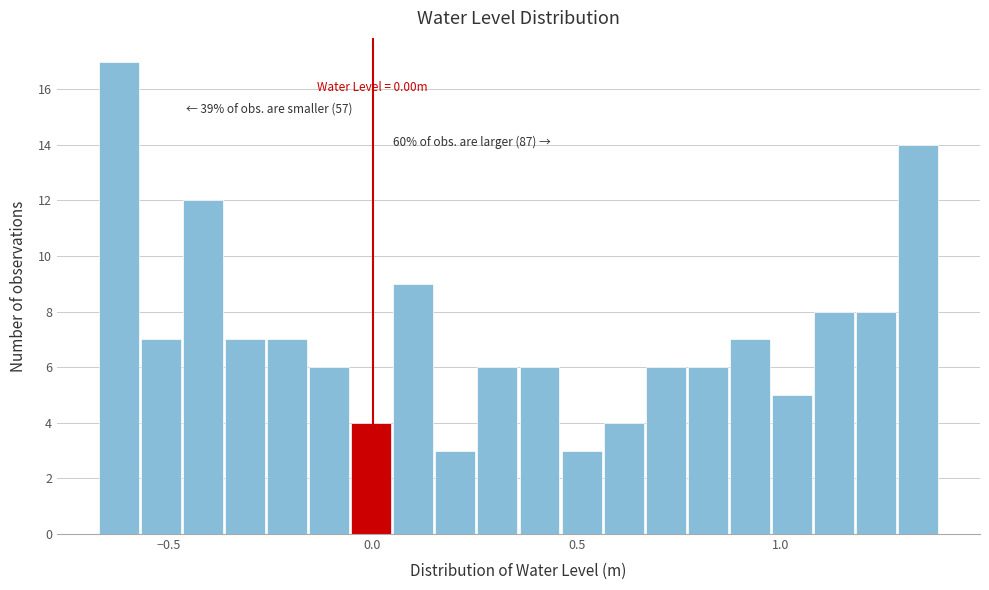

Read against the x-axis, roughly where is the centre of the tallest bar?

-0.60